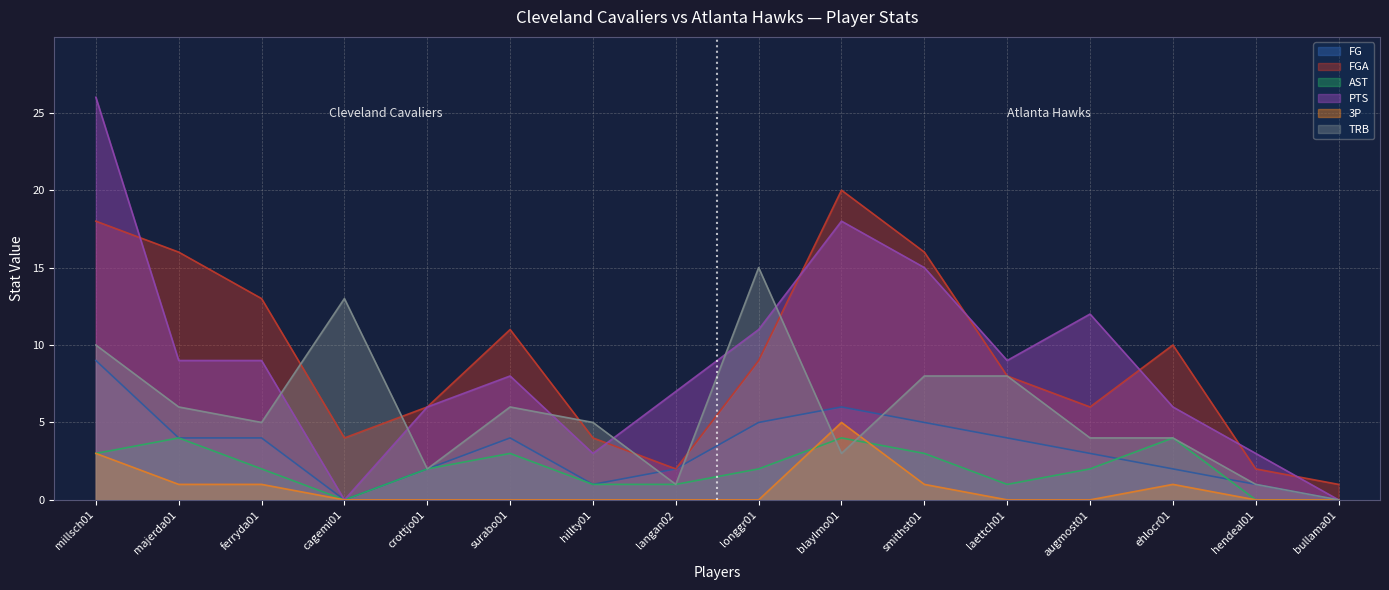

At which label does FG first exceed 4?

millsch01